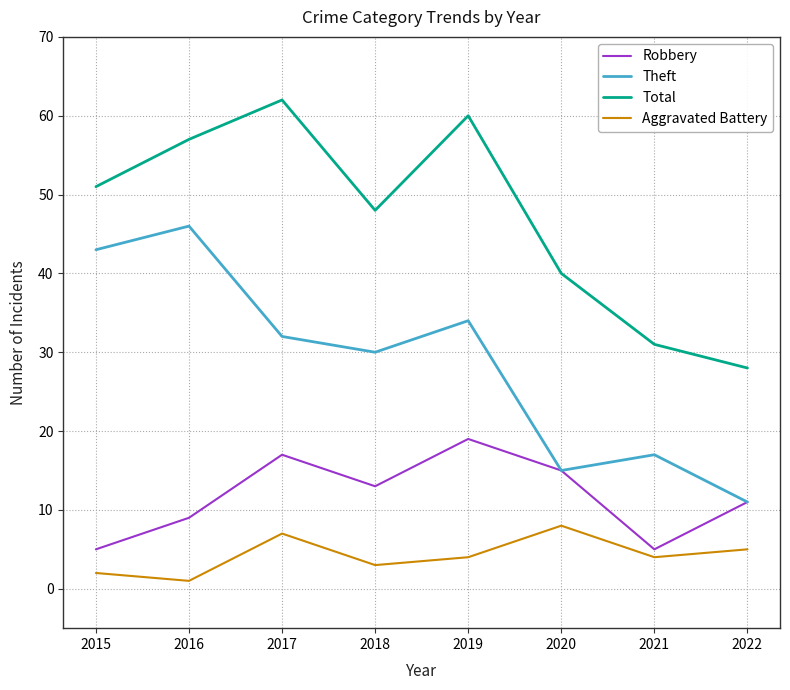

What is the difference between the maximum and minimum values in the Robbery series?

14